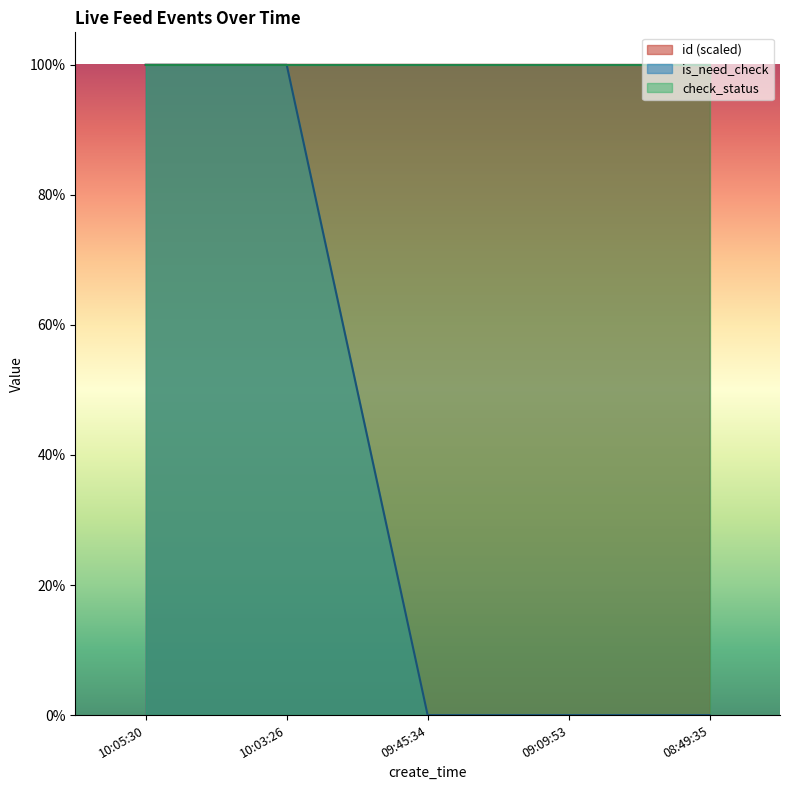

How many lines are shown in the chart?

2